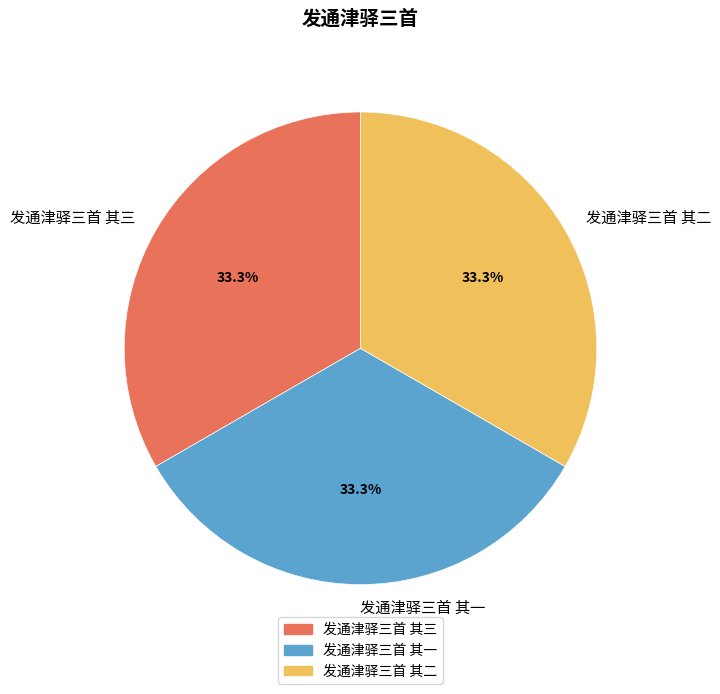

What is the ratio of the value at 发通津驿三首 其一 to the value at 发通津驿三首 其二?

1.0